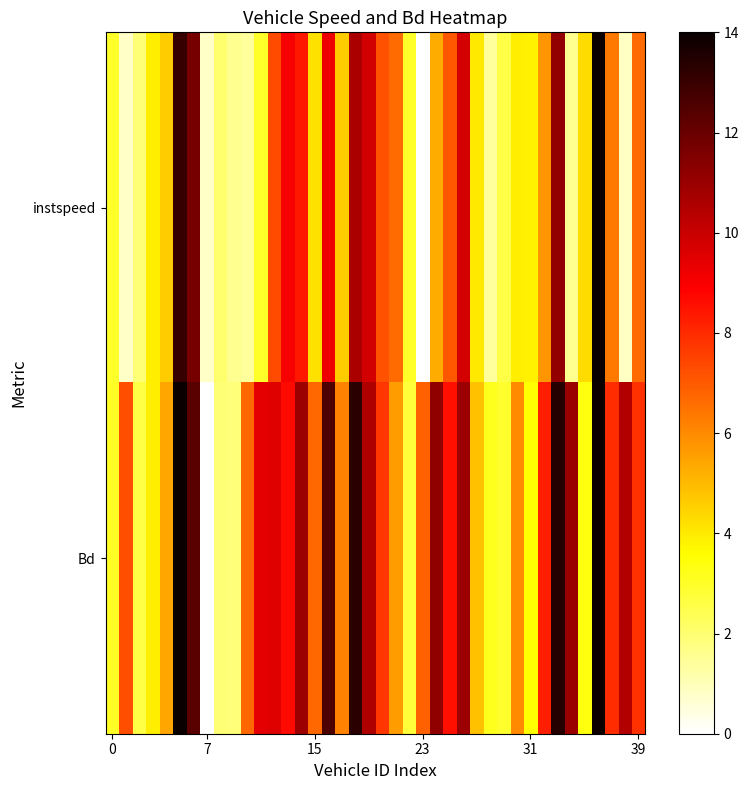

Which category has the highest value across all series?

36